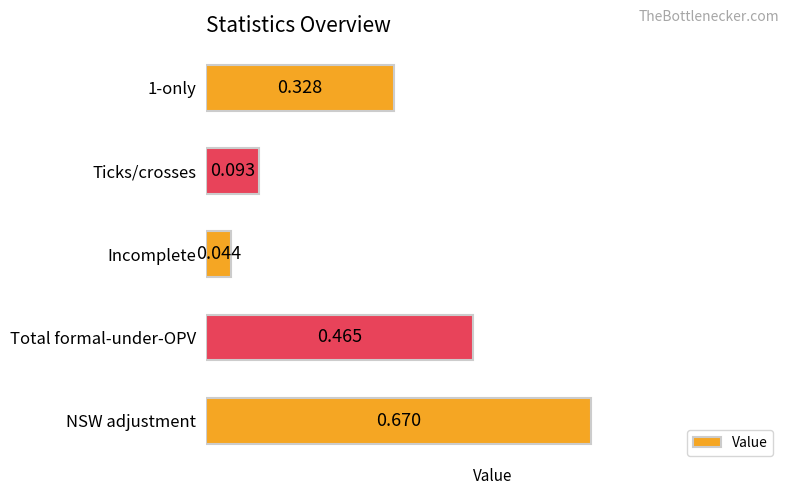

Which category has the highest value across all series?

NSW adjustment